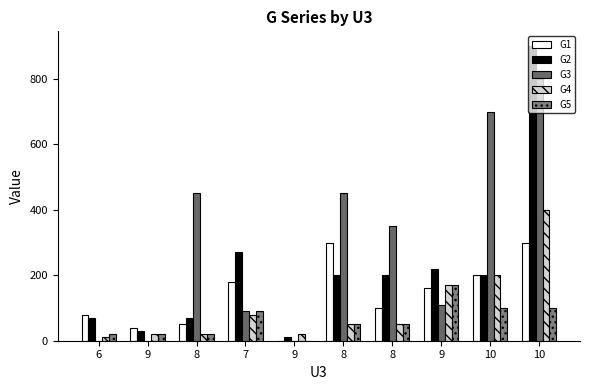

Does the chart contain stacked bars?

No